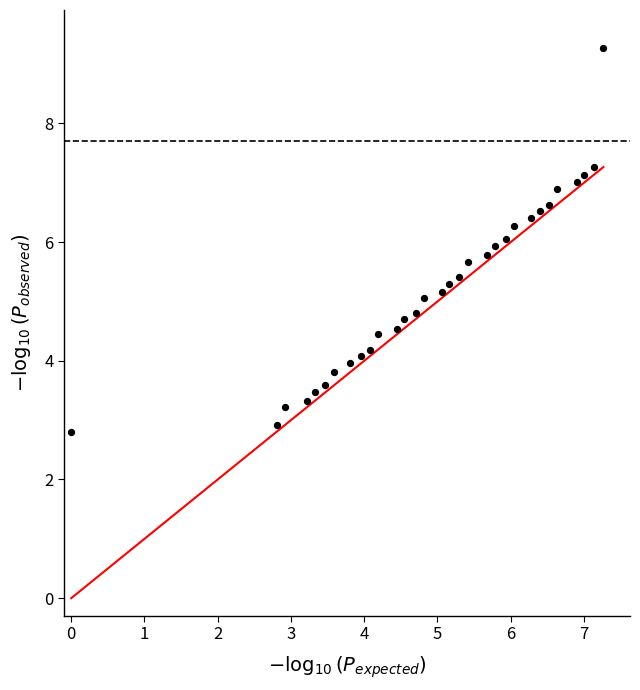

What is the range of Y values (max minus min)?

6.5